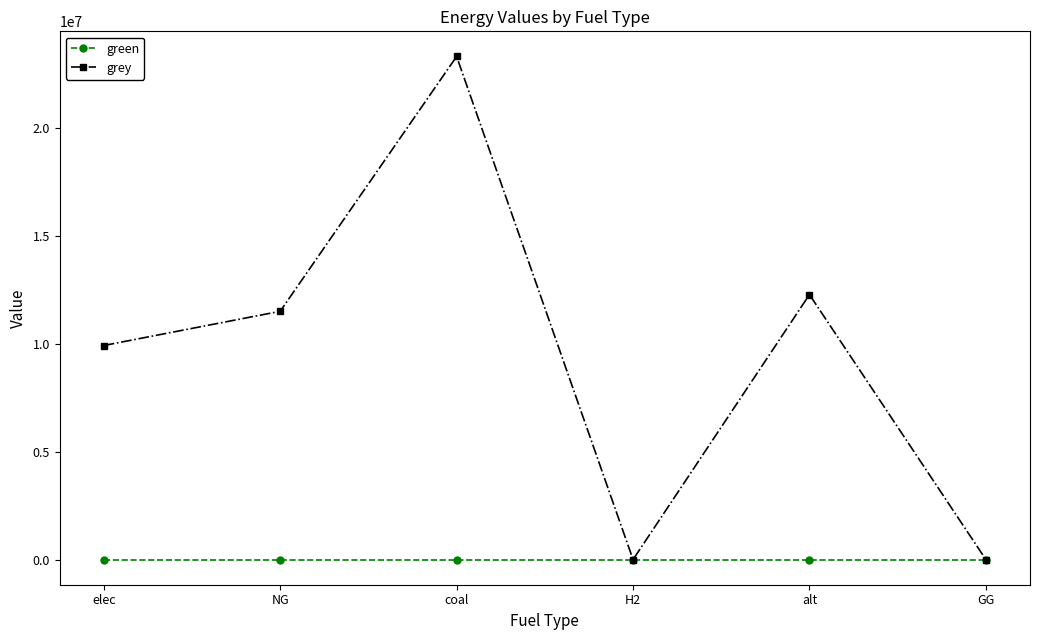

The grey series shows -14265487.3 at H2. True or false?

False